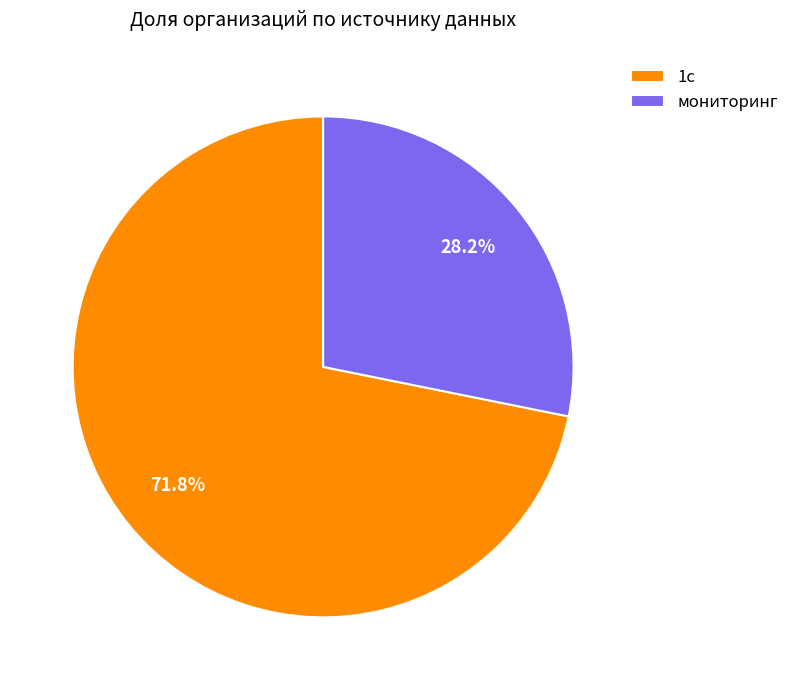

Combined, what portion of the pie is мониторинг and 1с?

100.0%